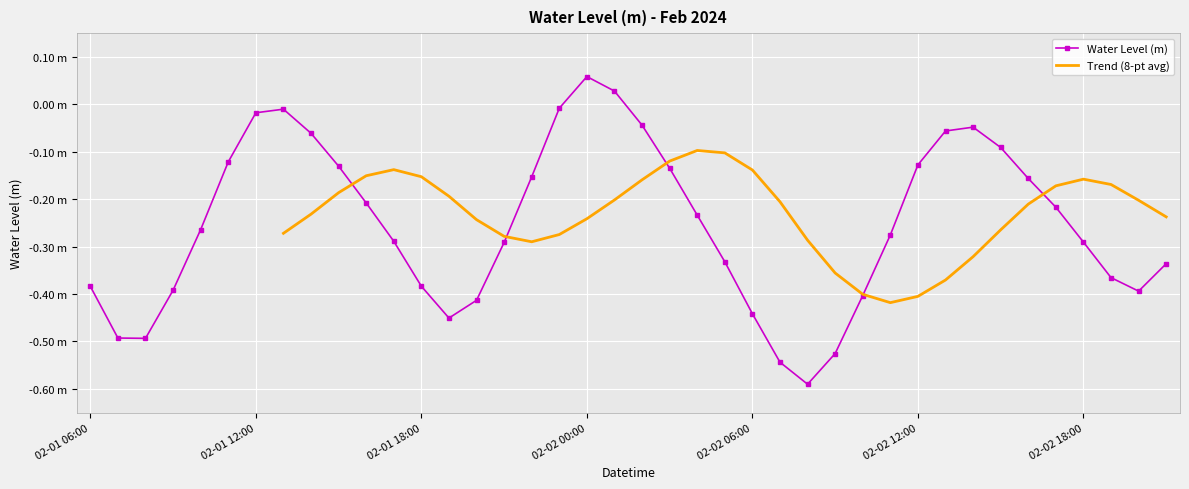

Rank the categories by value from lowest to highest.

02-02 08:00, 02-02 07:00, 02-02 09:00, 02-01 08:00, 02-01 07:00, 02-01 19:00, 02-02 06:00, 02-01 20:00, 02-02 10:00, 02-02 20:00, 02-01 09:00, 02-01 06:00, 02-01 18:00, 02-02 19:00, 02-02 21:00, 02-02 05:00, 02-01 21:00, 02-02 18:00, 02-01 17:00, 02-02 11:00, 02-01 10:00, 02-02 04:00, 02-02 17:00, 02-01 16:00, 02-02 16:00, 02-01 22:00, 02-02 03:00, 02-01 15:00, 02-02 12:00, 02-01 11:00, 02-02 15:00, 02-01 14:00, 02-02 13:00, 02-02 14:00, 02-02 02:00, 02-01 12:00, 02-01 13:00, 02-01 23:00, 02-02 01:00, 02-02 00:00